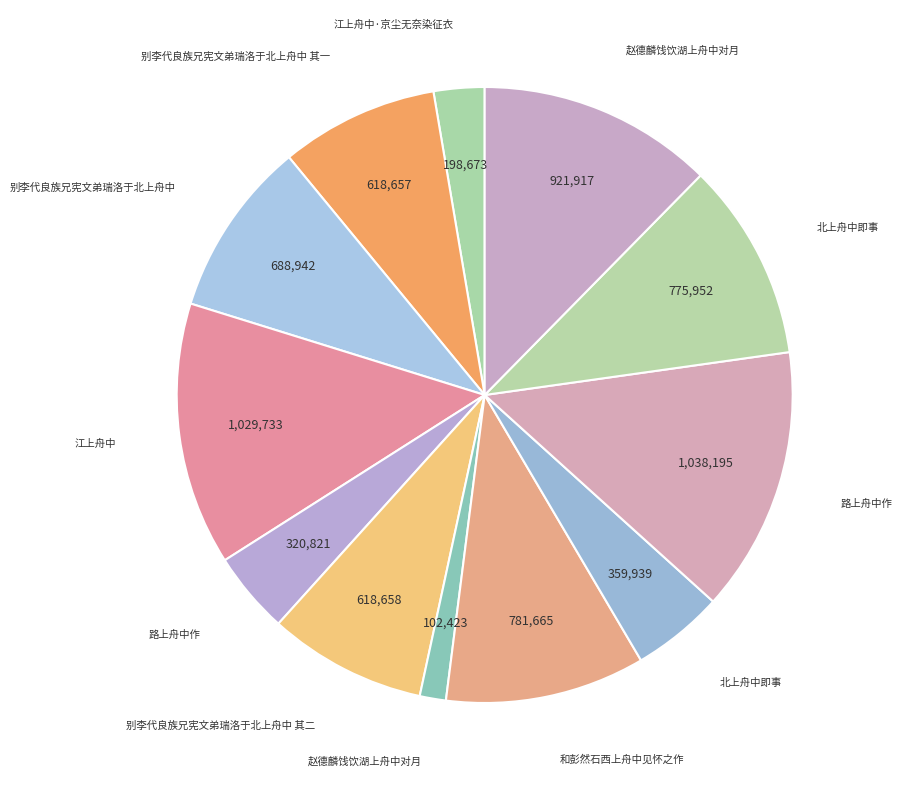

Count the number of slices in the pie.

12